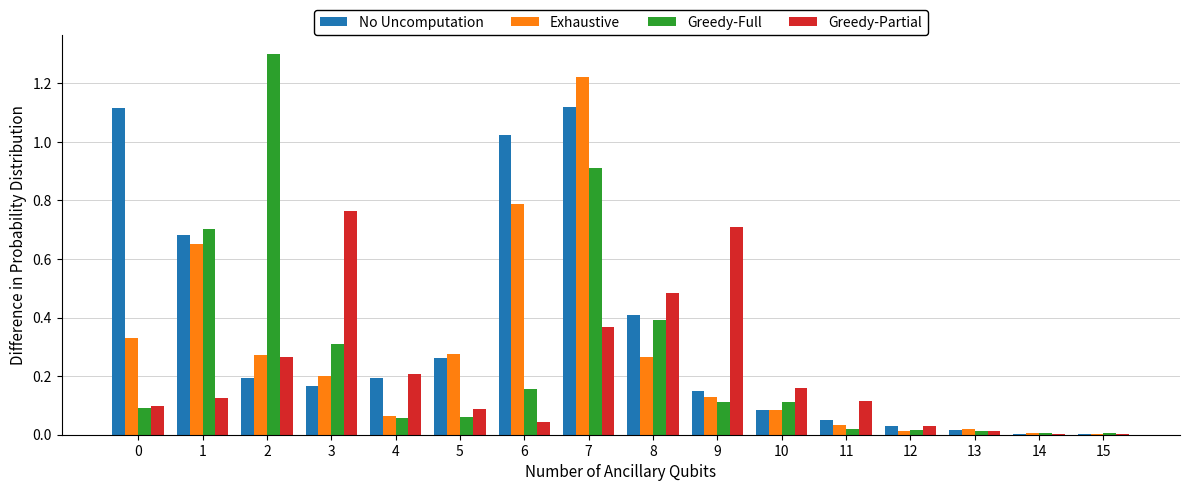

Which series changed the most between 7 and 9?

Exhaustive